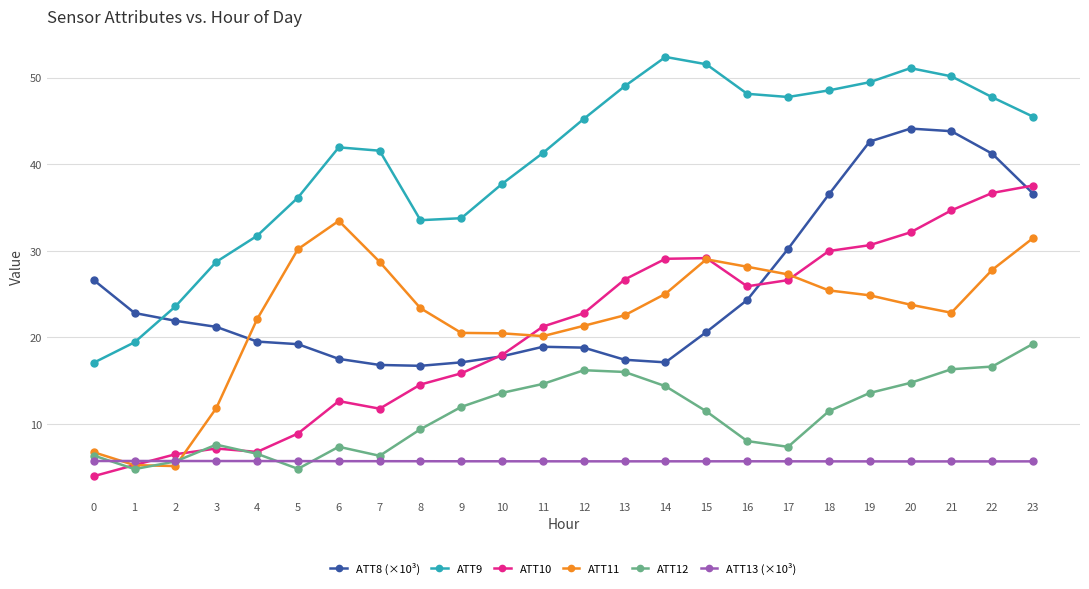

What is the average value of the ATT9 series?

40.5